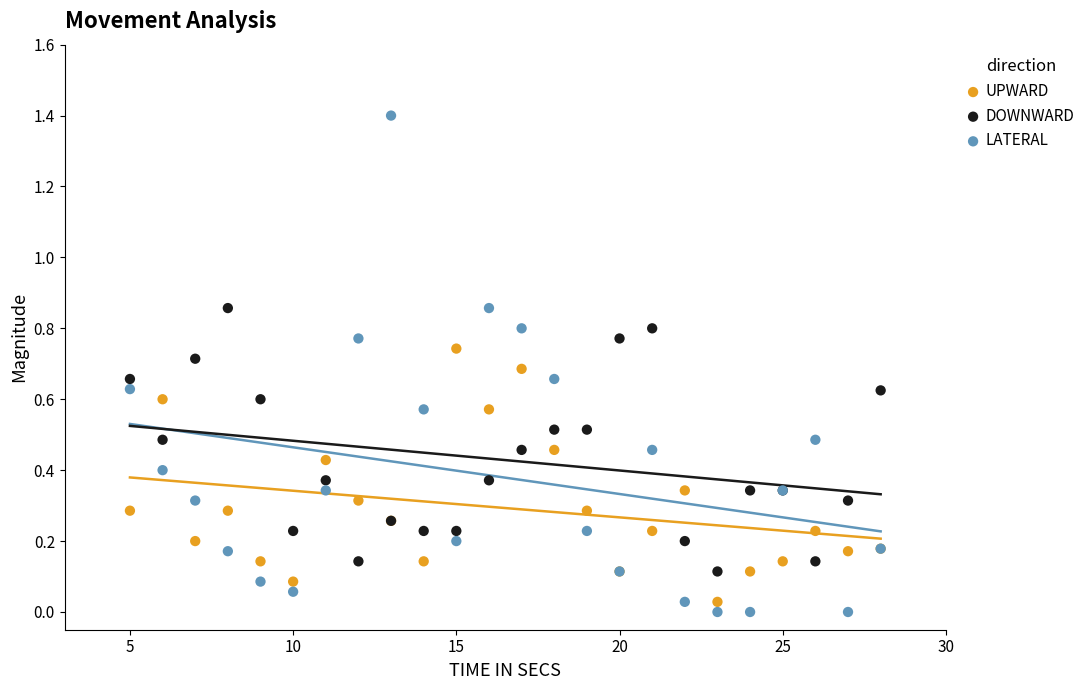

Which series has the widest spread of Y values?

LATERAL